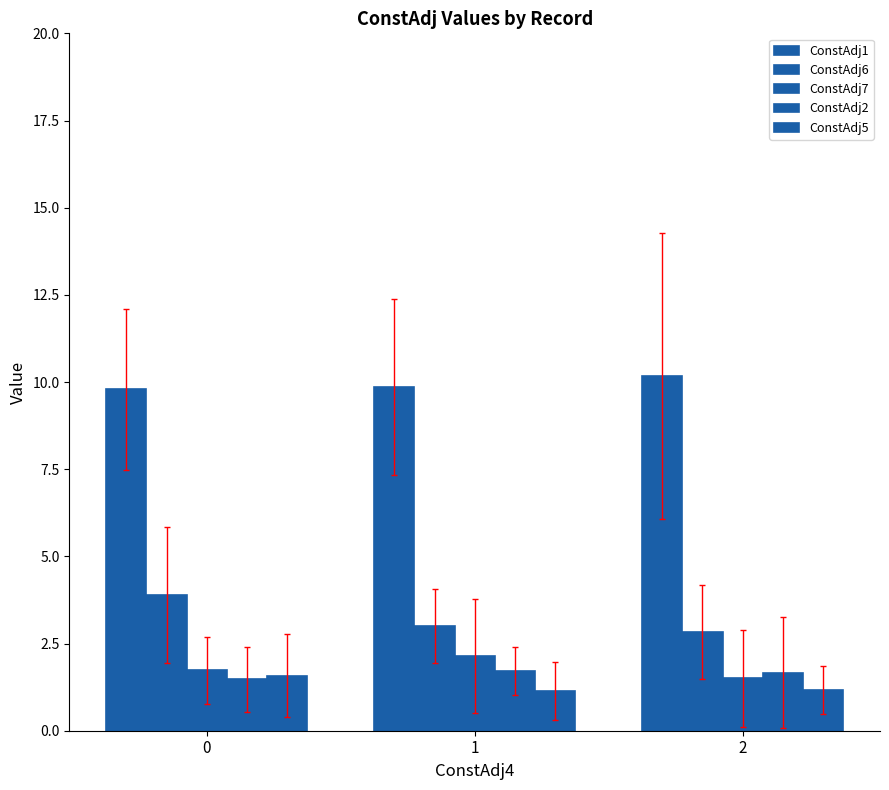

Which series has the largest range (max minus min)?

ConstAdj6